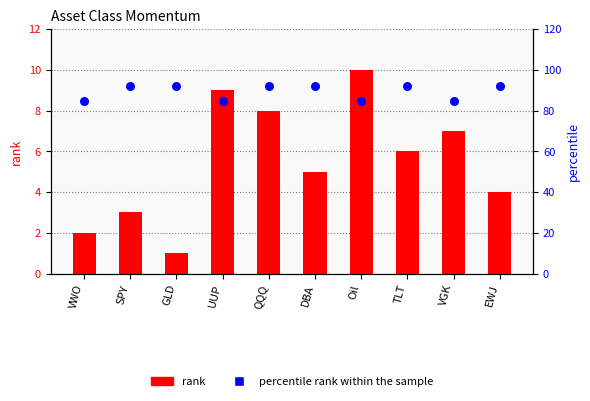

Which series has the largest total across all categories?

percentile rank within the sample